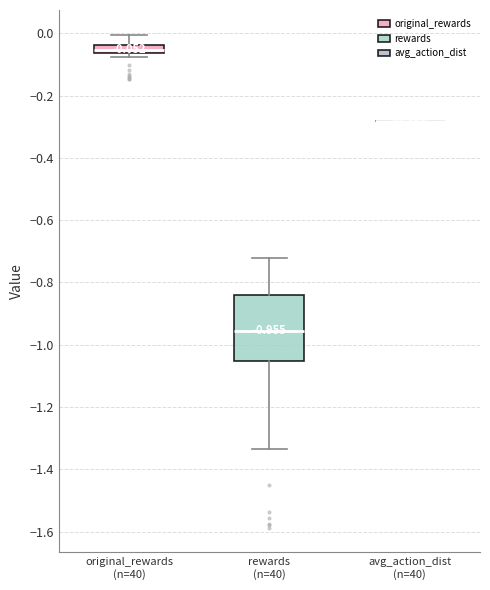

Comparing the boxes themselves (not the whiskers), which one is the tallest?

rewards (n=40)